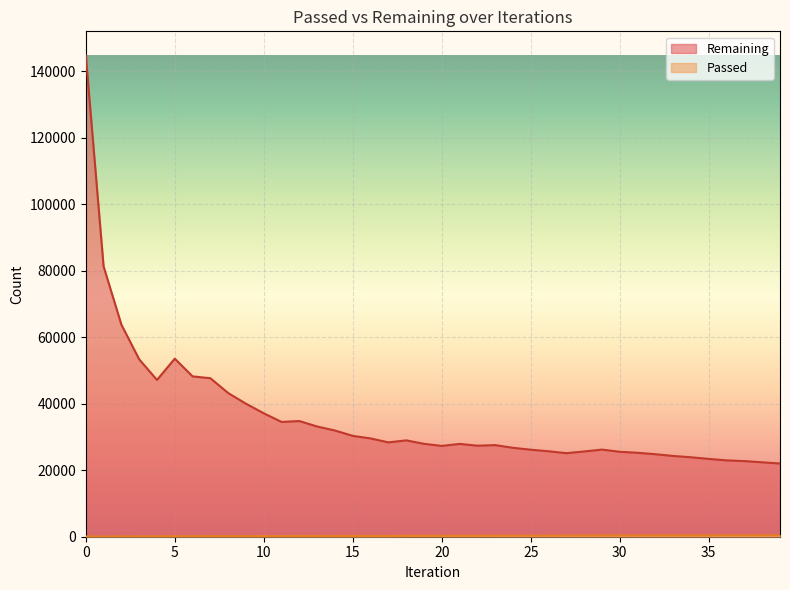

Reading right to left, what are all the values shown in this chart?

Passed: 449	445	440	433	429	425	420	416	410	402	399	377	356	351	344	338	334	318	310	290	282	278	257	253	244	241	233	227	208	205	201	195	191	169	161	118	106	95	81	72
Remaining: 22034	22390	22760	22973	23415	23908	24308	24825	25257	25558	26216	25657	25142	25717	26181	26759	27566	27392	27933	27330	27958	28995	28392	29578	30343	31957	33159	34807	34538	37138	40022	43232	47691	48255	53576	47178	53381	63819	81349	144839